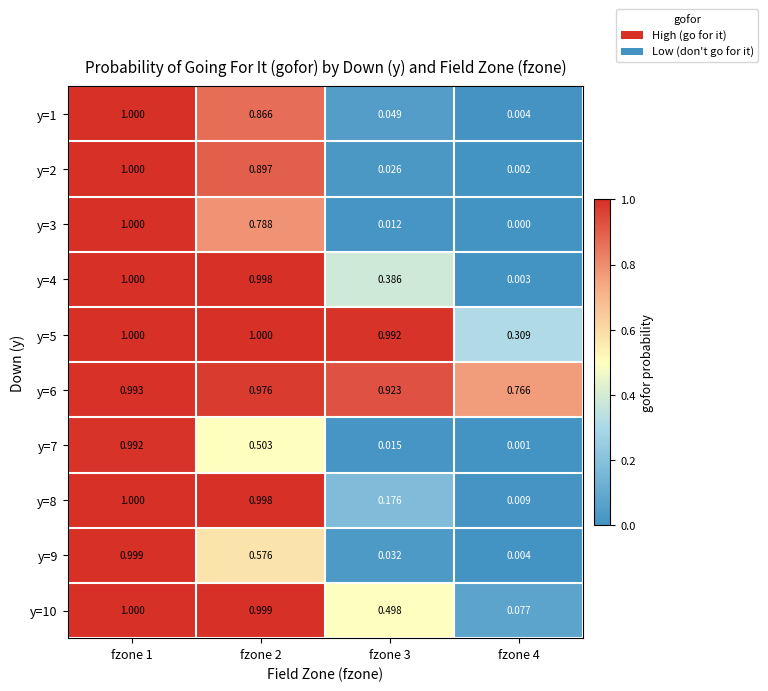

How many series are shown in this chart?

10